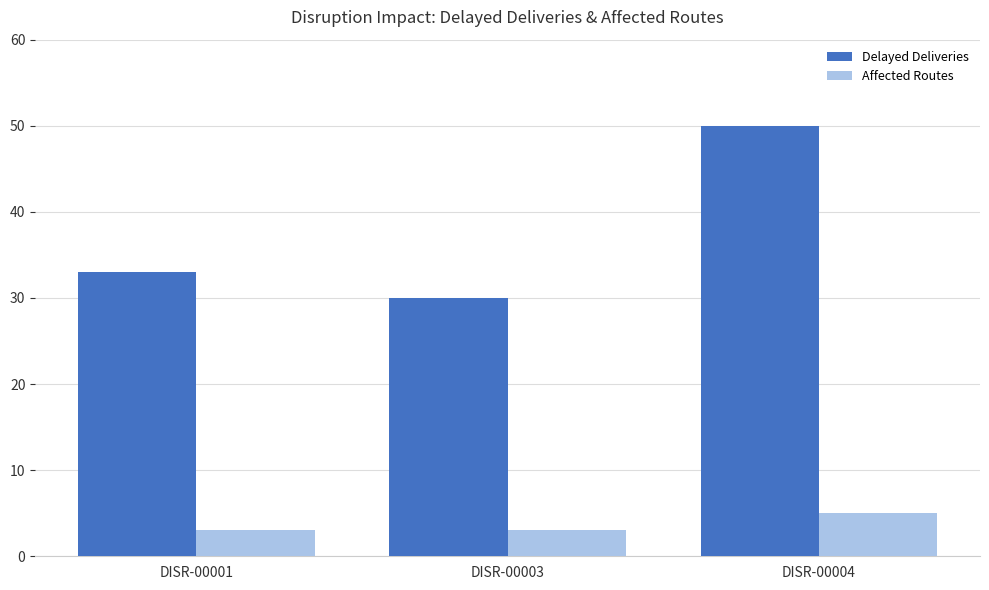

Which series has the widest spread of values?

Delayed Deliveries